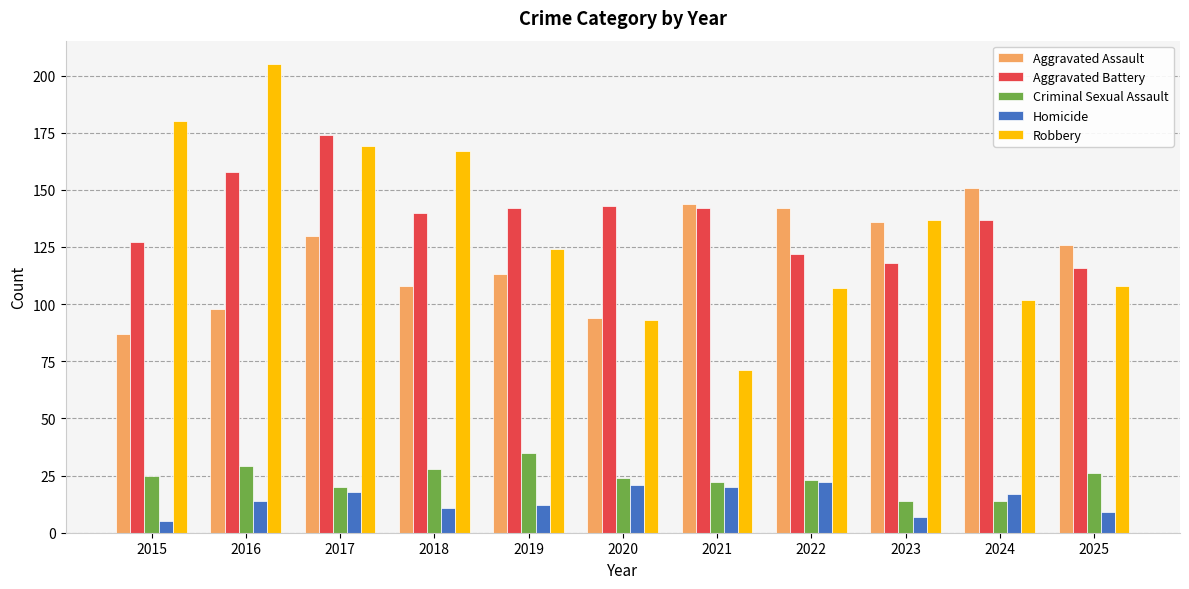

Rank the series at 2024 from highest to lowest value.

Aggravated Assault, Aggravated Battery, Robbery, Homicide, Criminal Sexual Assault